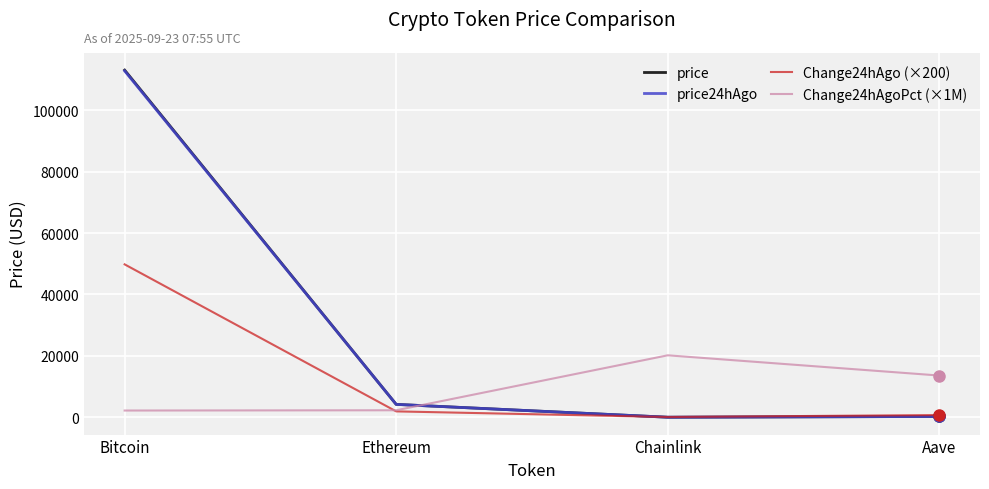

Is the value of price at Bitcoin greater than the value of Change24hAgo (×200) at Bitcoin?

Yes